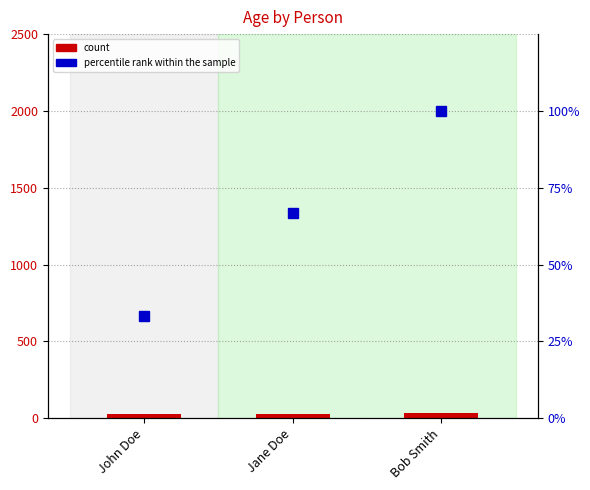

Which series has the largest total across all categories?

percentile rank within the sample